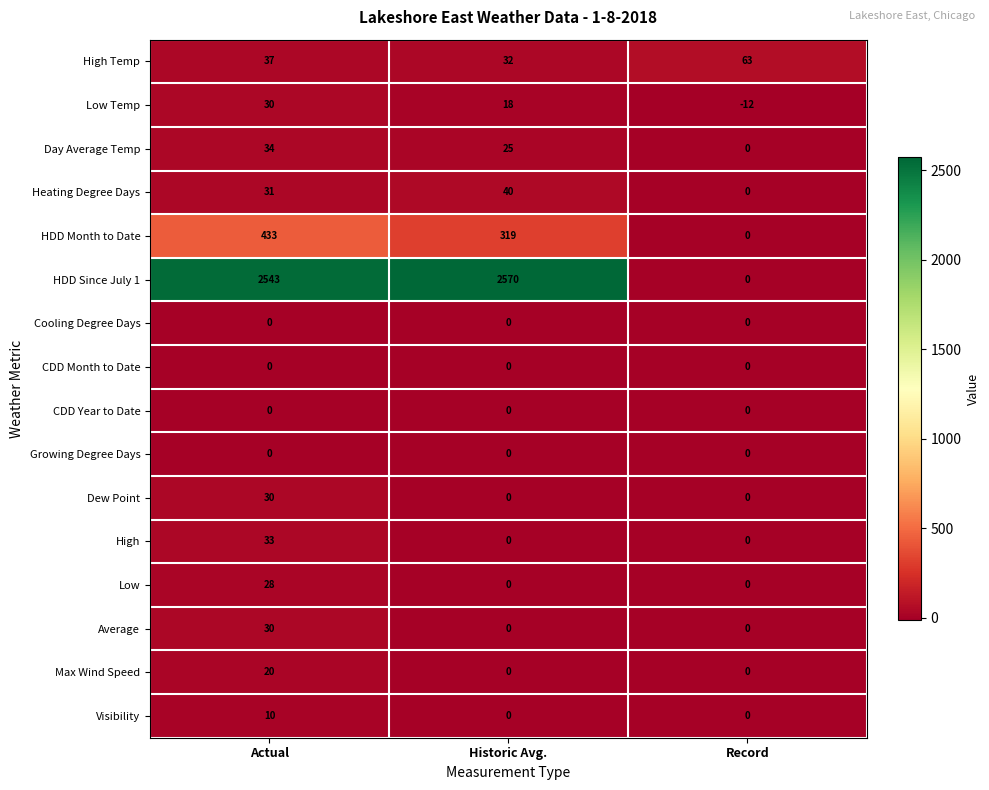

Which series has the largest range (max minus min)?

HDD Since July 1